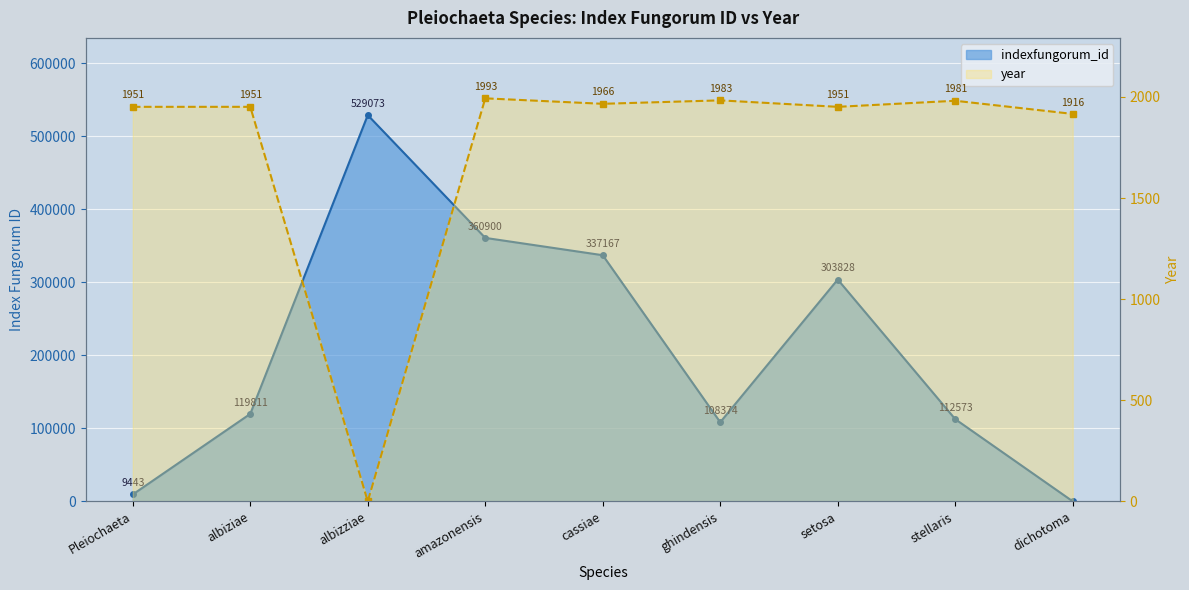

Does the chart display data point markers on the line(s)?

Yes